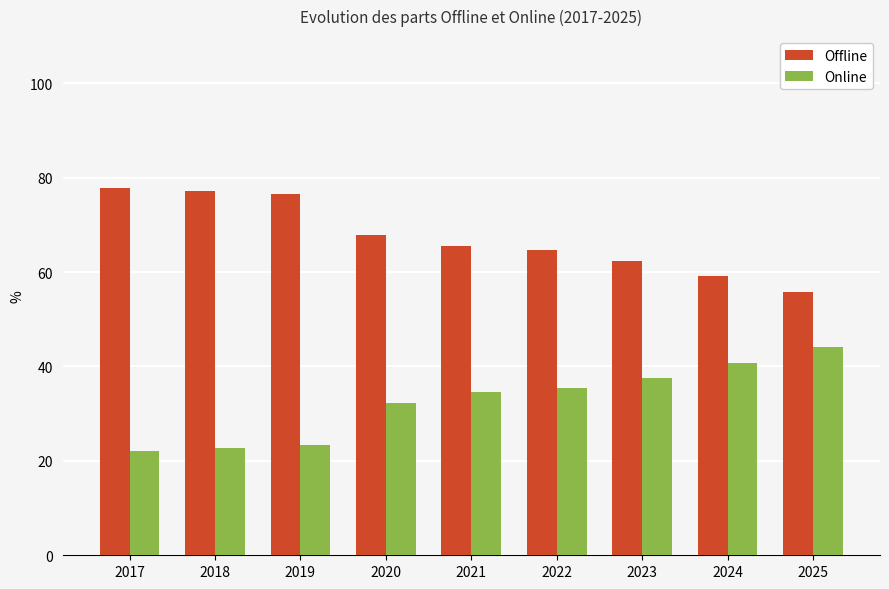

How many values in the Online series exceed 34?

5